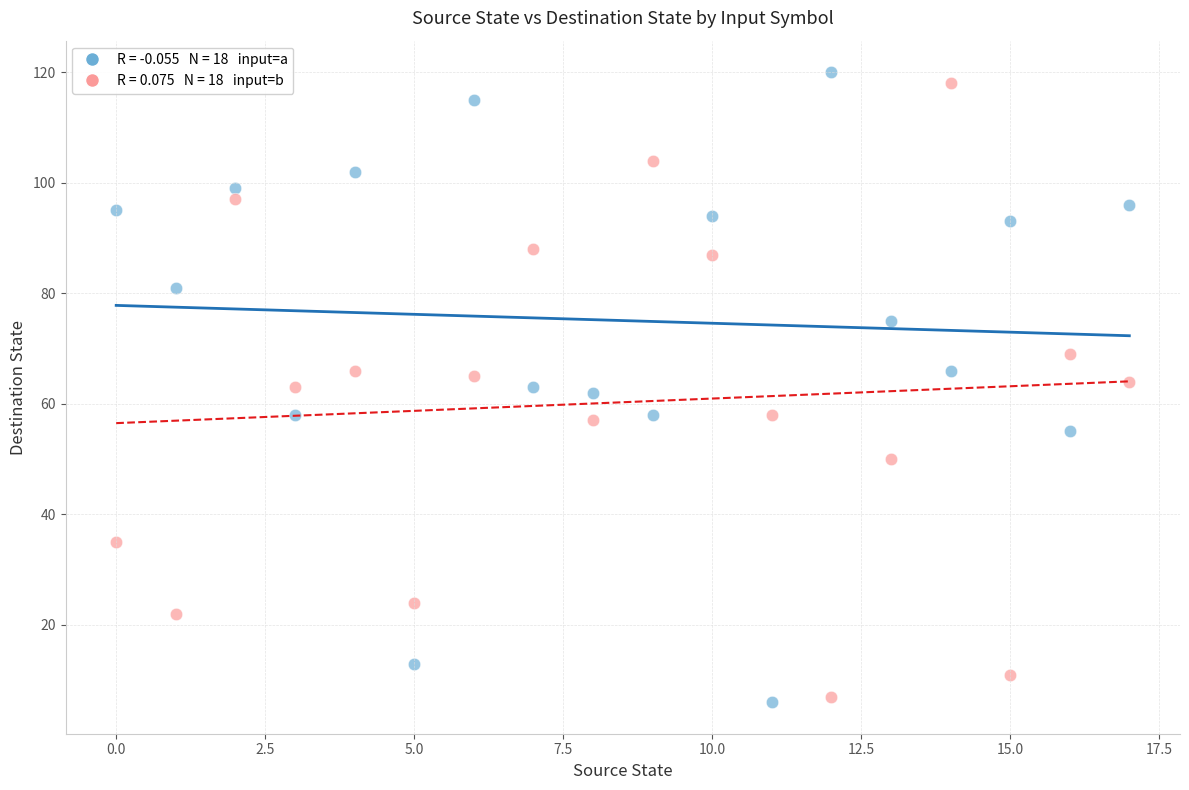

Across all data points, what is the range of Y values (max minus min)?

114